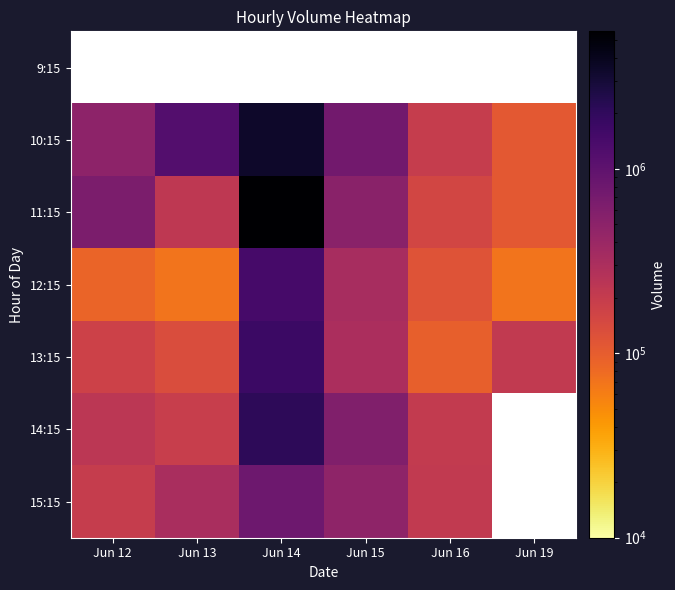

Count the number of data series in this chart.

7